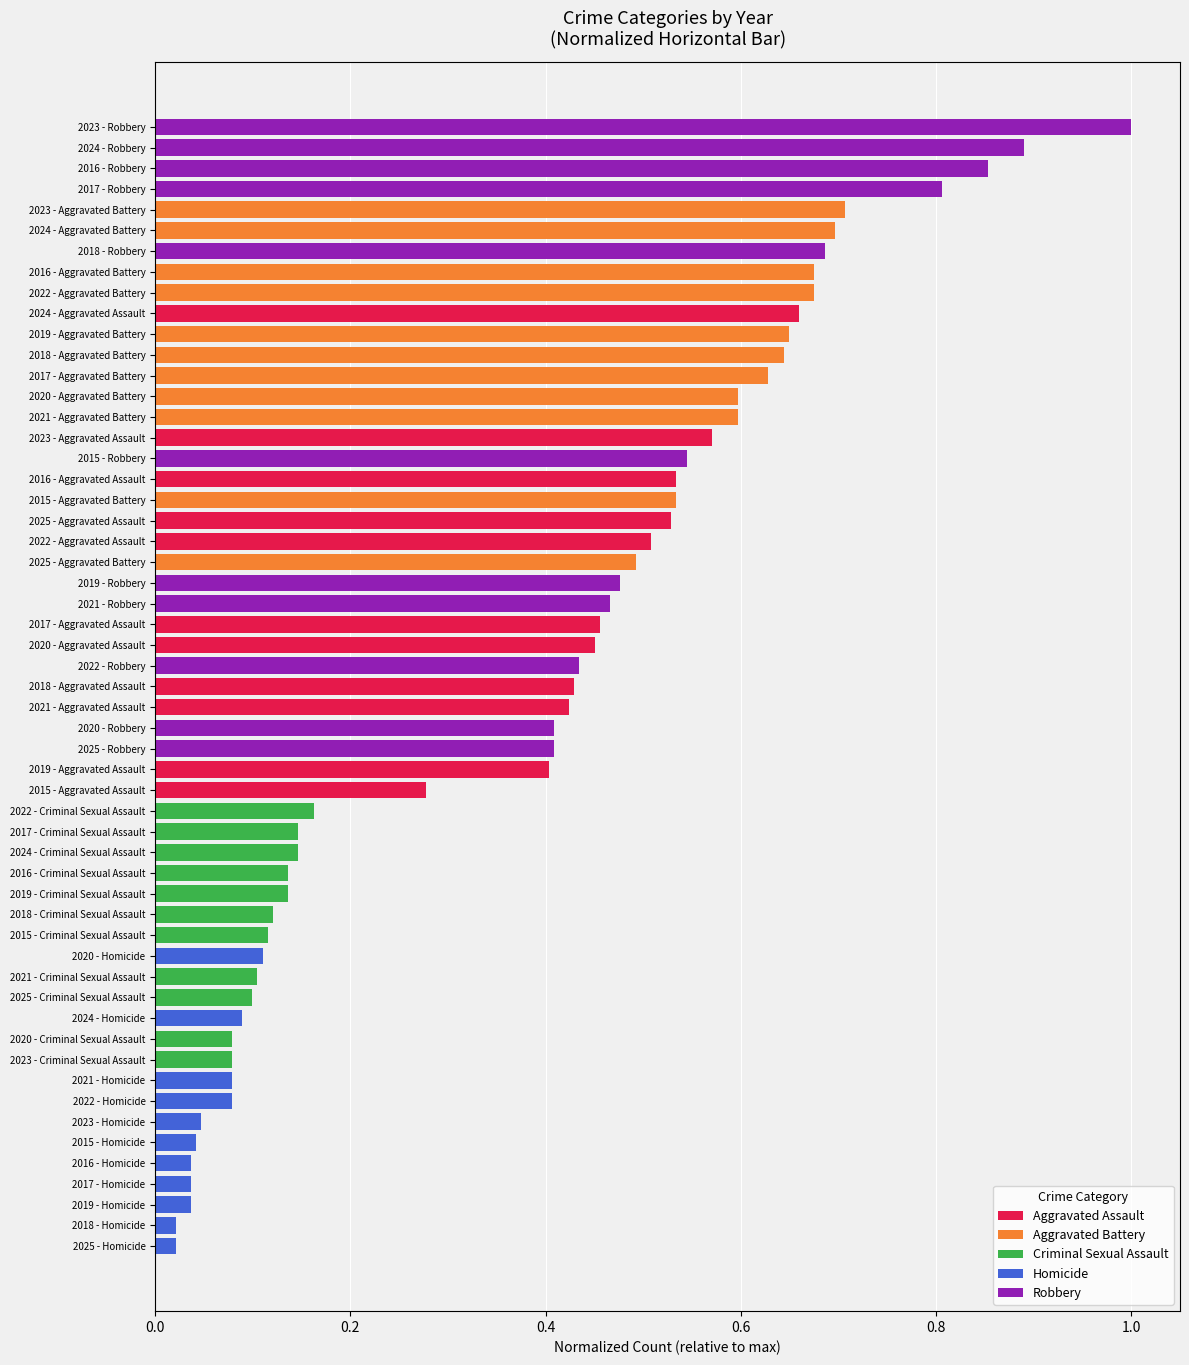

What are all the series names shown in the legend?

Aggravated Assault, Aggravated Battery, Criminal Sexual Assault, Homicide, Robbery